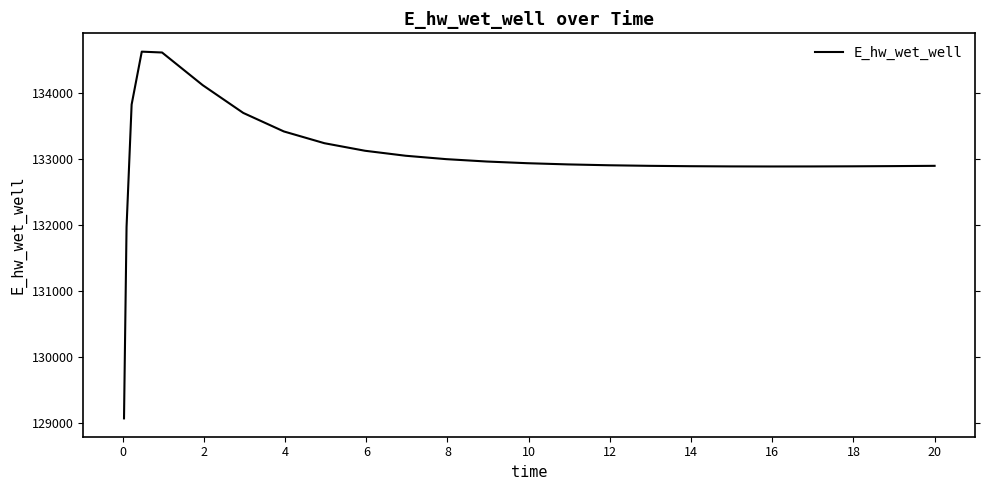

What is the minimum value shown in the chart?

129070.2